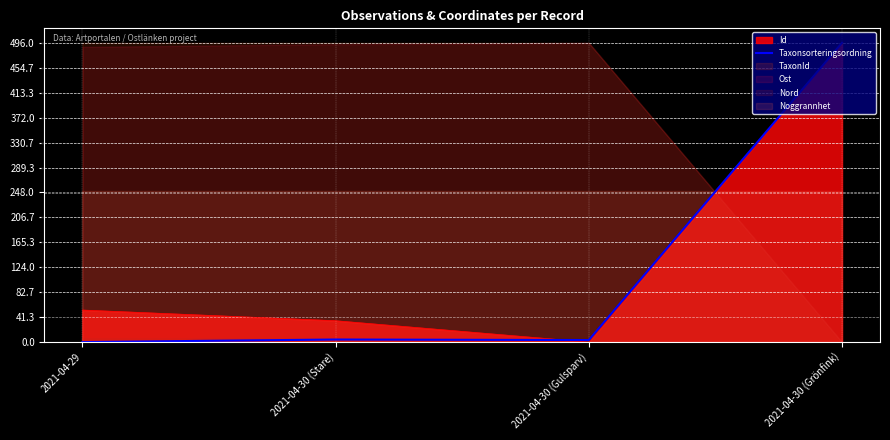

The value of Id at 2021-04-29 is 53.1. True or false?

True